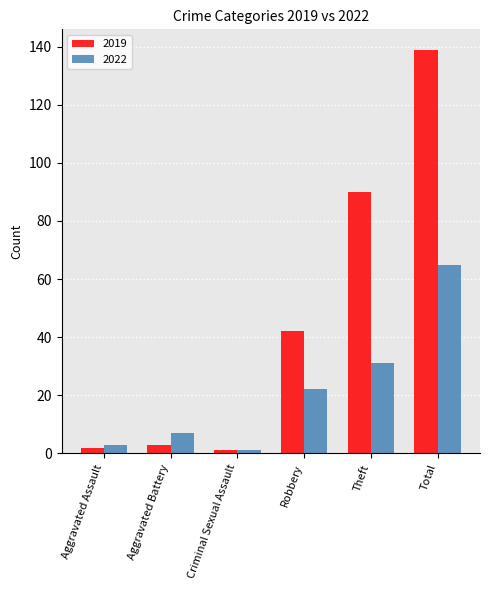

Reading left to right, list all the values displayed in this chart.

2019: 2	3	1	42	90	139
2022: 3	7	1	22	31	65